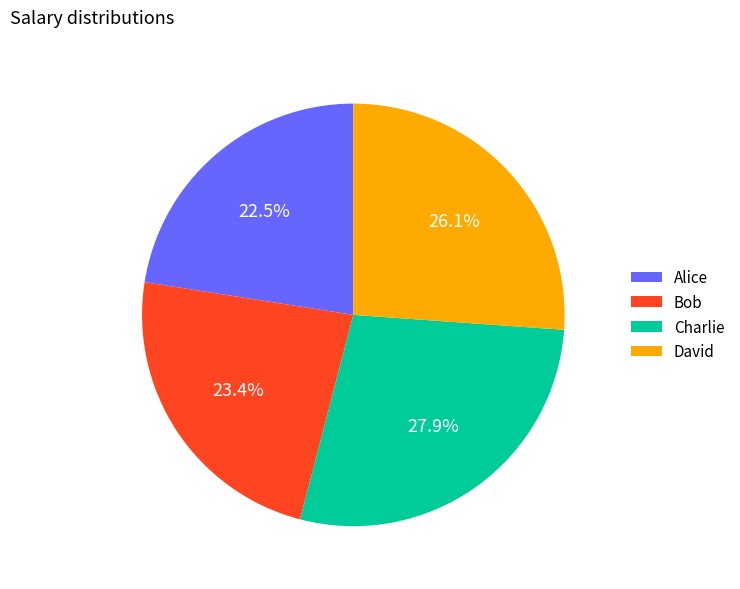

Count the number of slices in the pie.

4